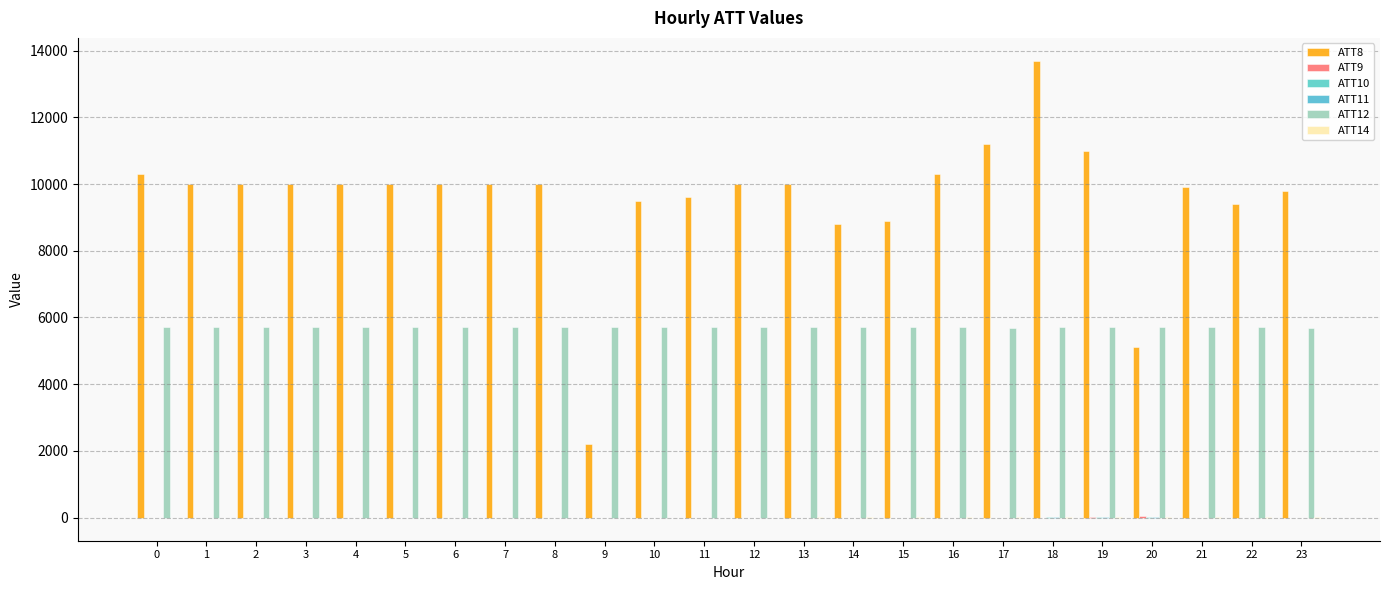

Which category has the highest value in the ATT10 series?

18